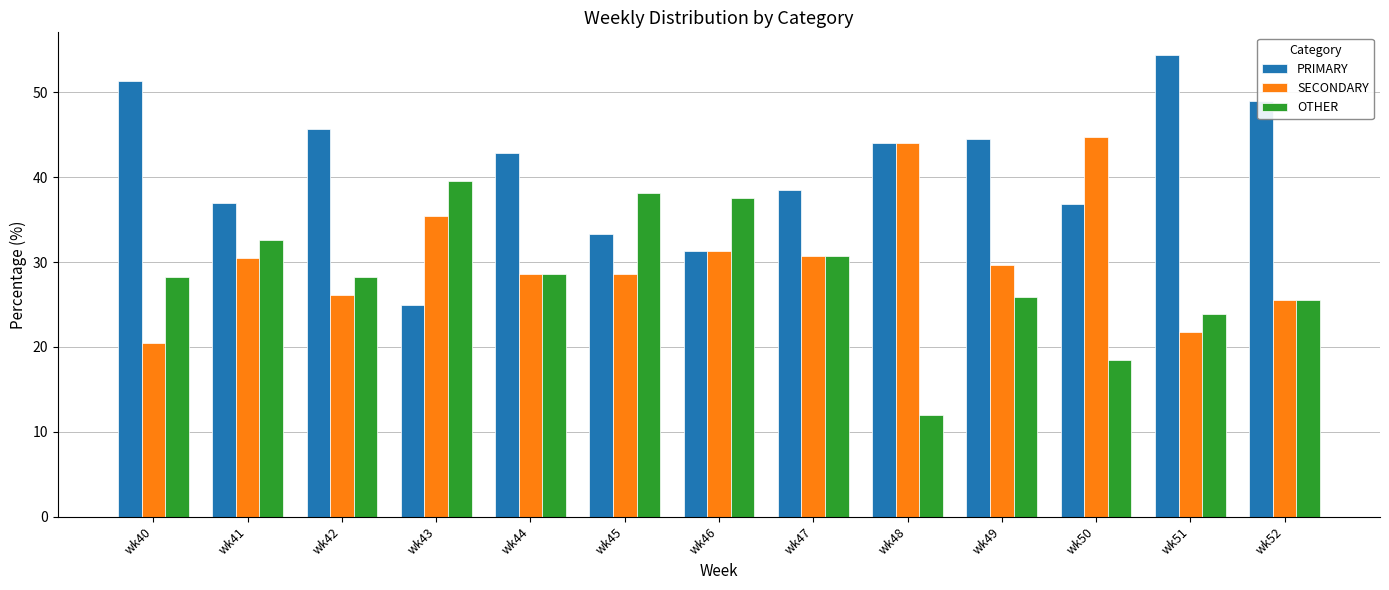

Which label corresponds to the largest value in the chart?

wk51